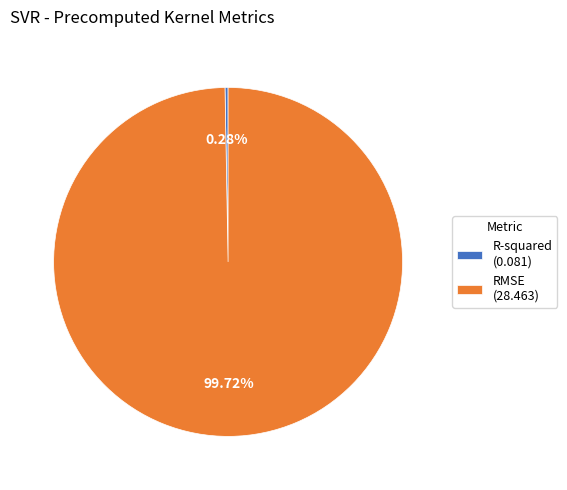

Which has a higher value, R-squared (0.081) or RMSE (28.463)?

RMSE (28.463)